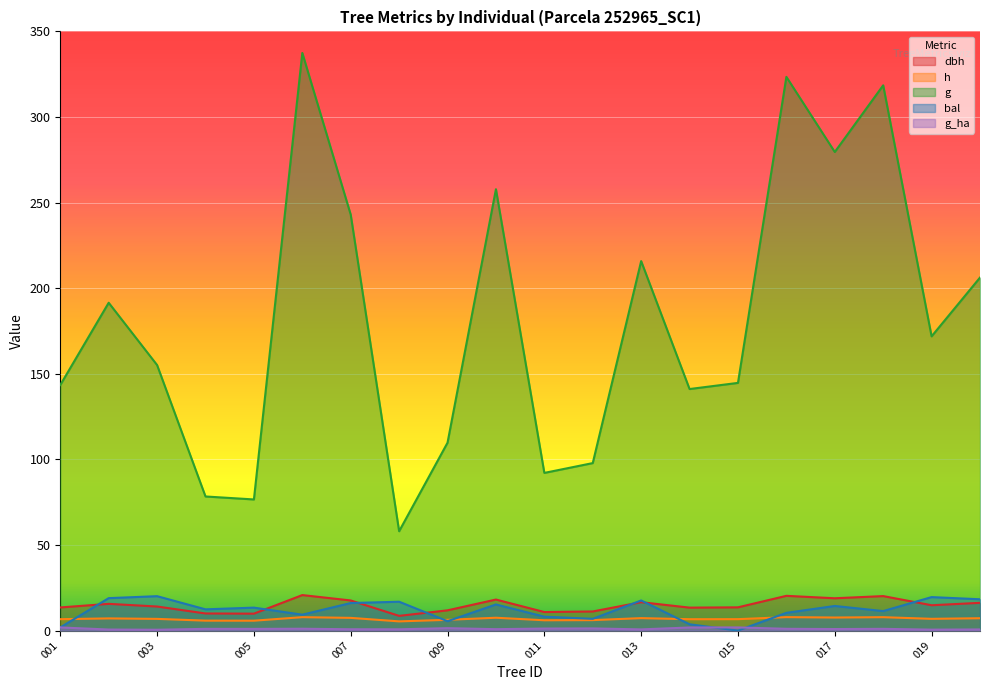

Which series has the largest total across all categories?

g